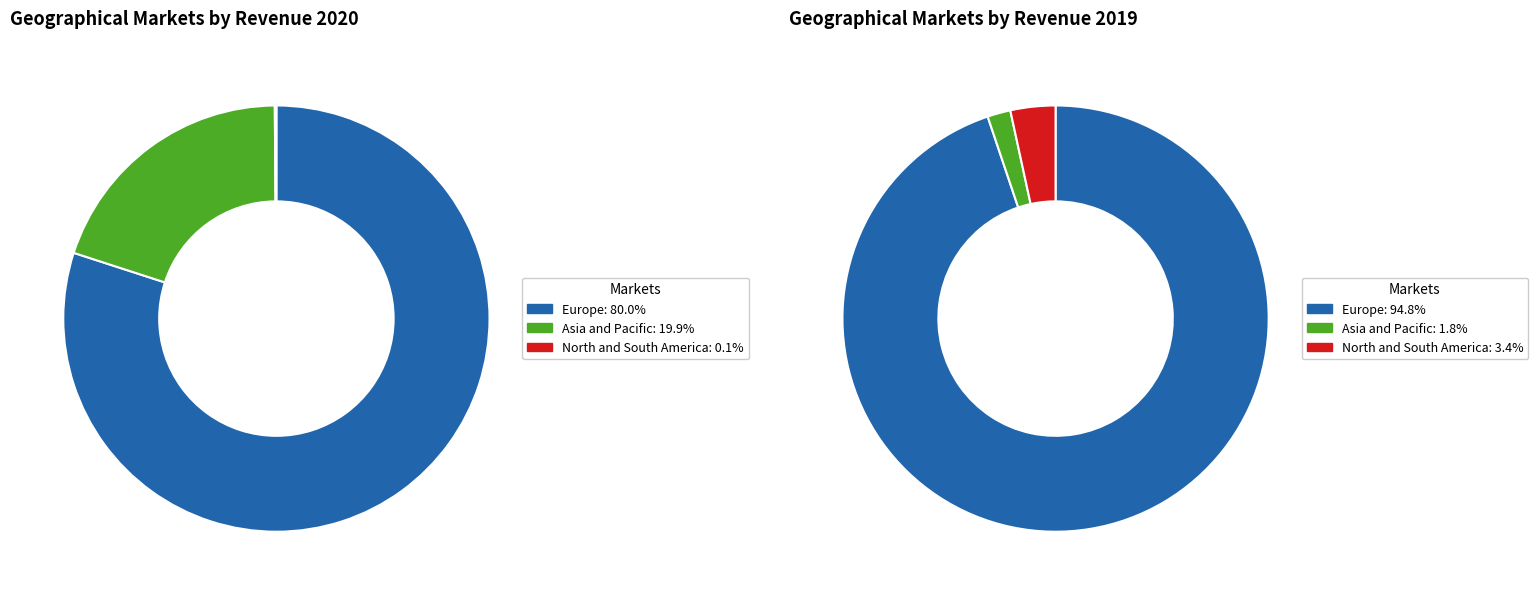

Which category accounts for the majority?

Europe